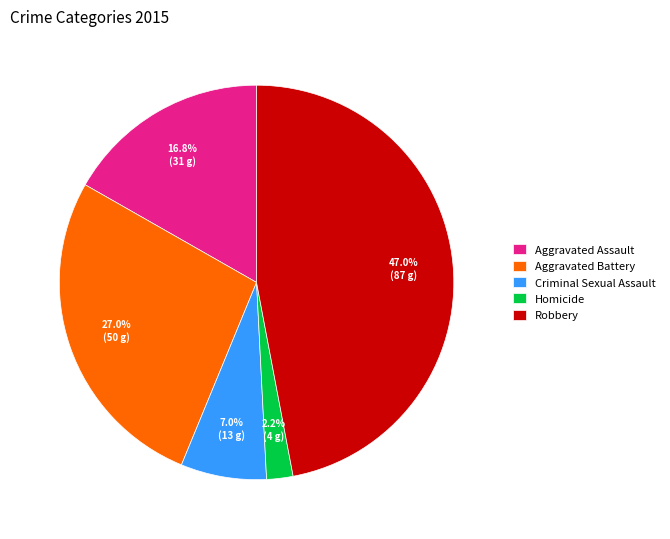

What is the smallest slice in the pie chart?

Homicide